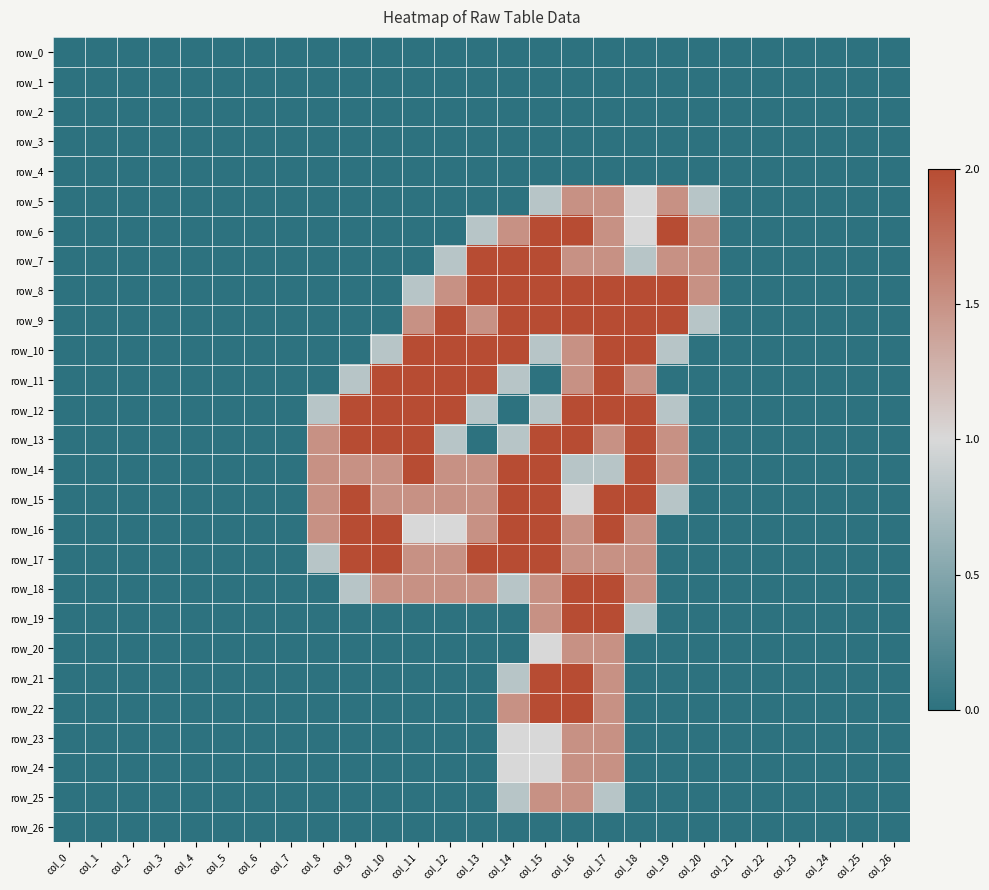

At which label does row_26 reach its minimum?

col_0